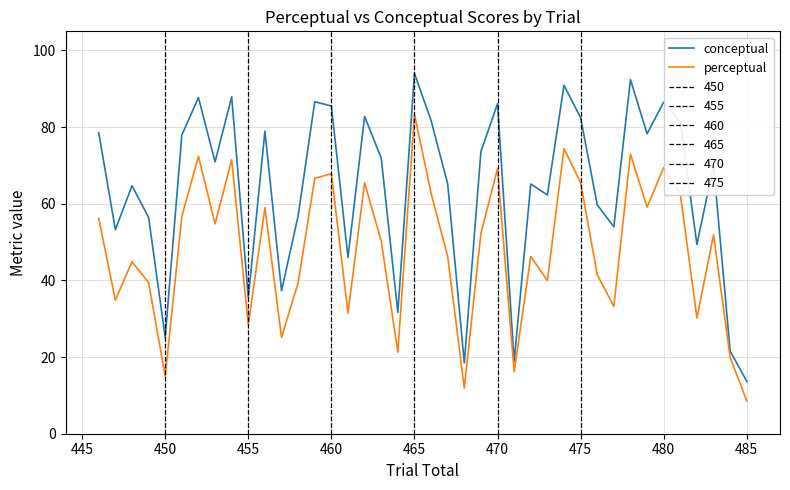

What is the minimum value for conceptual?

13.7